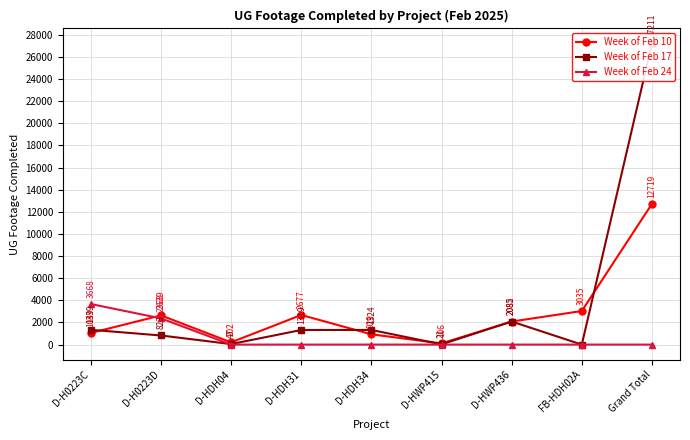

In Week of Feb 17, how many points are lower than both neighbors (excluding endpoints)?

3